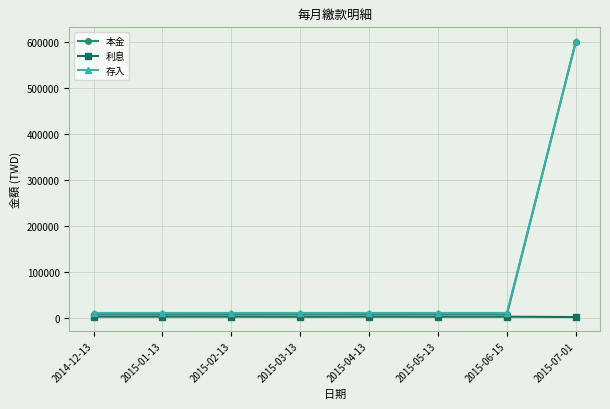

What is the sum of the 本金 values at 2015-04-13 and 2015-06-15?

13743